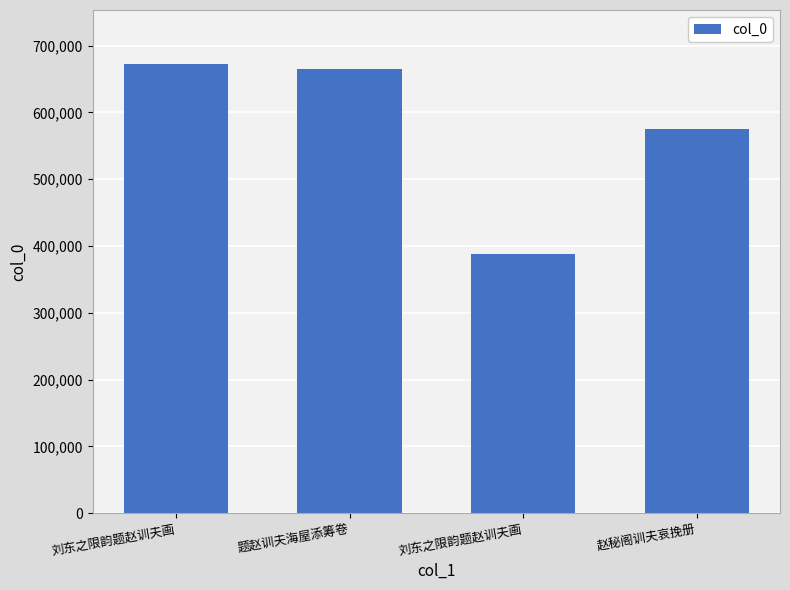

How many bars are there in total?

4